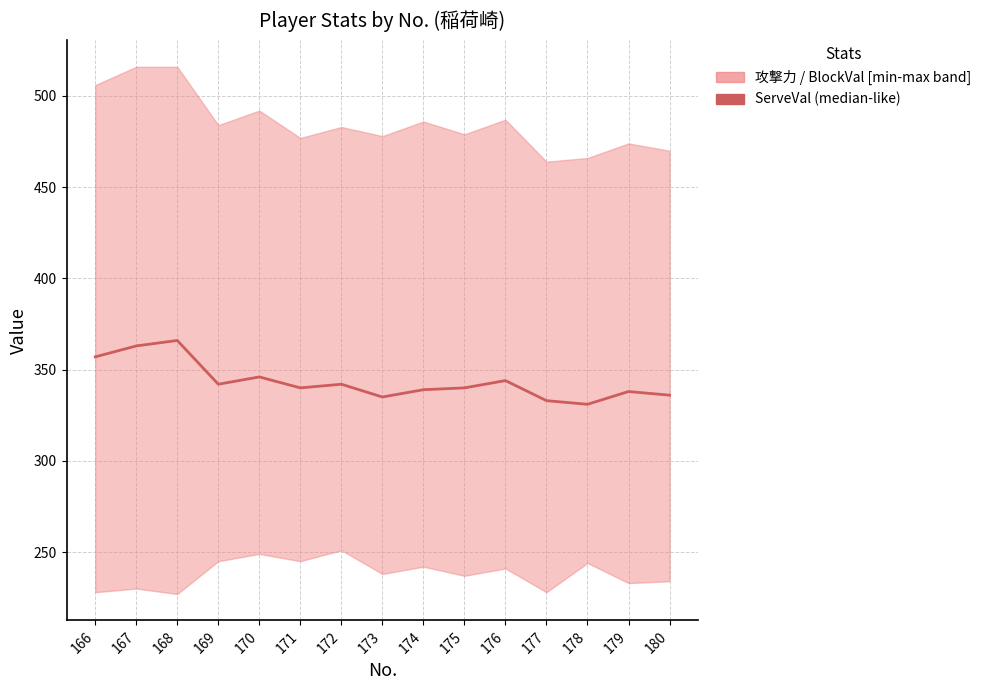

The chart shows a value of 366 at 168. True or false?

True